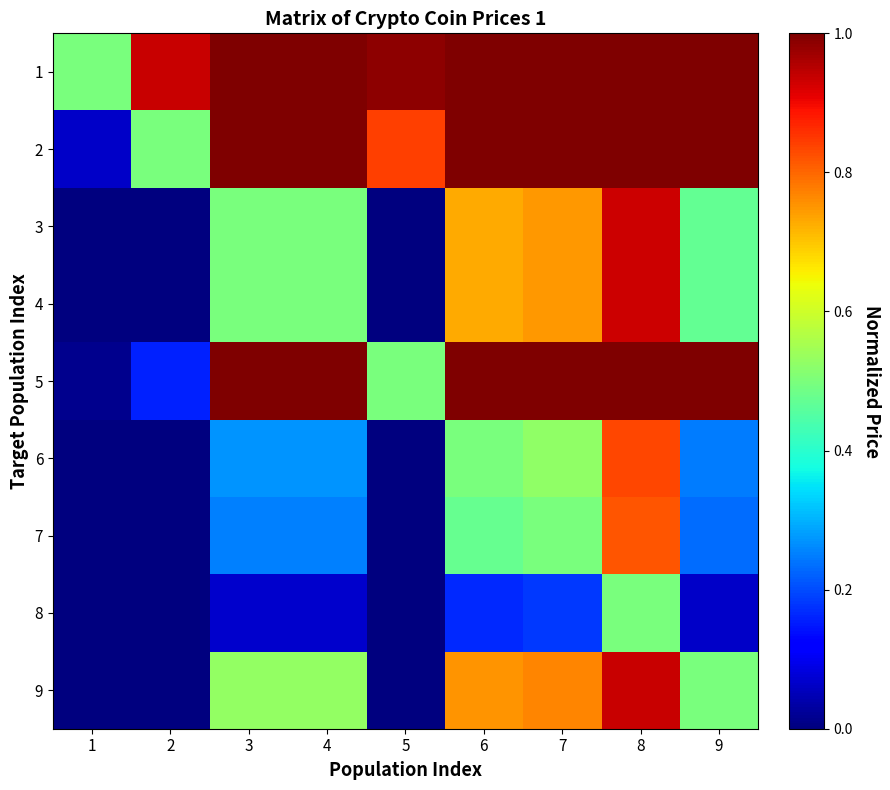

What is the difference between the highest and lowest values at 9?

0.9